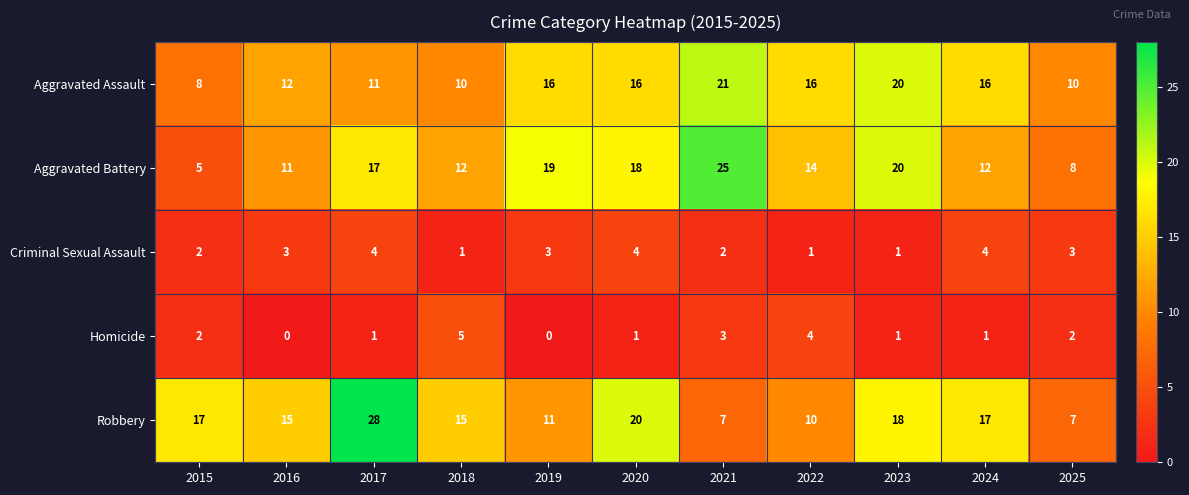

The Aggravated Battery series shows 14 at 2022. True or false?

True